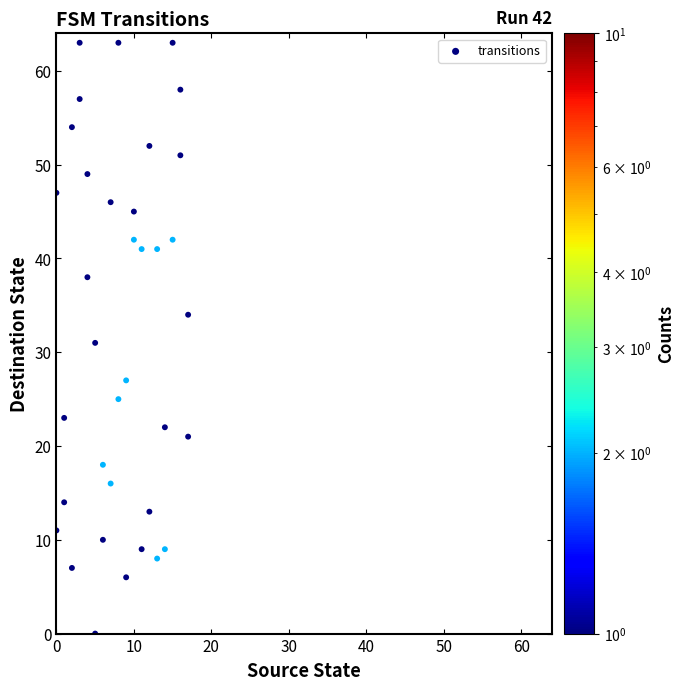

What is the range of Y values (max minus min)?

63